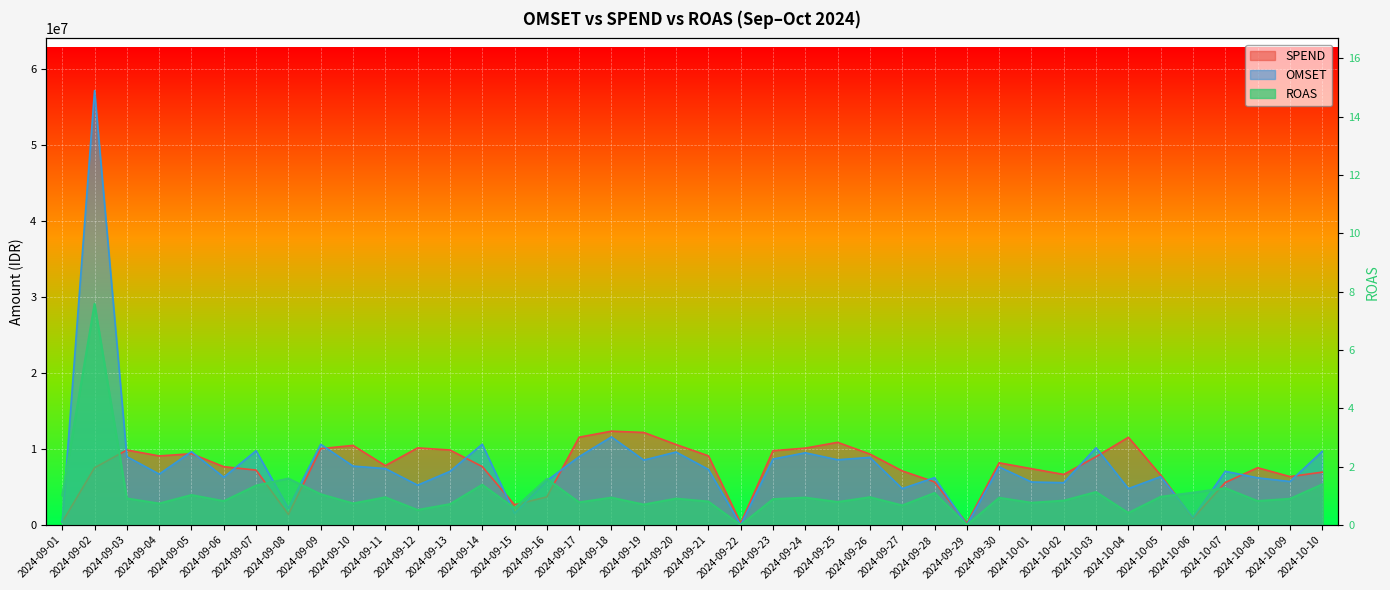

List the series in order of their peak value, highest first.

OMSET, SPEND, ROAS